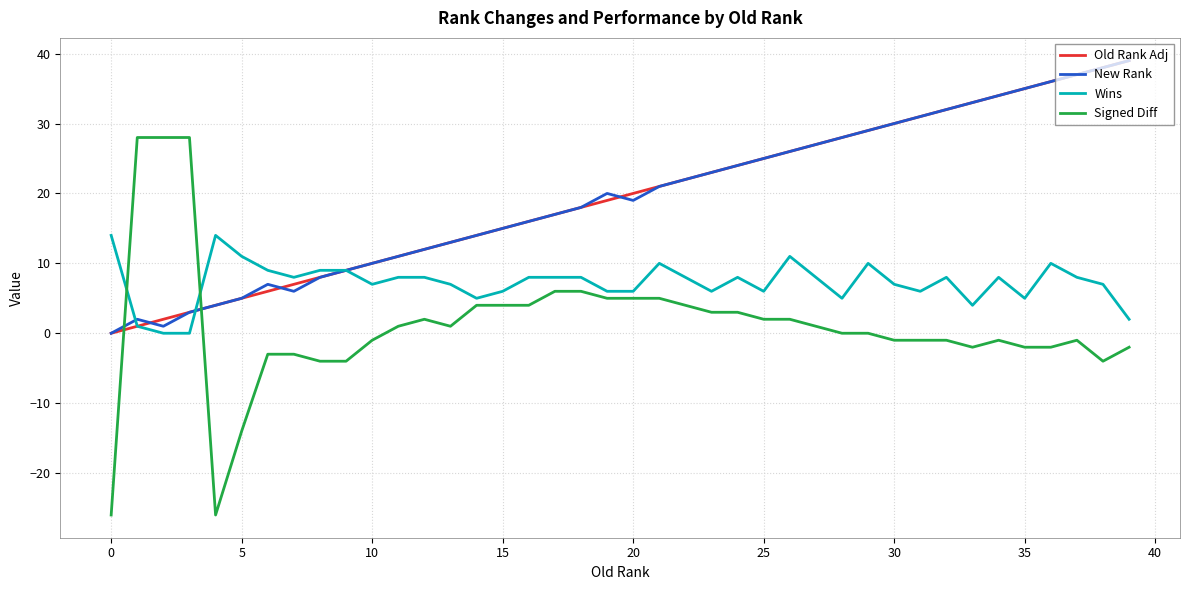

Which series ends up on top after the final intersection of New Rank and Signed Diff?

New Rank